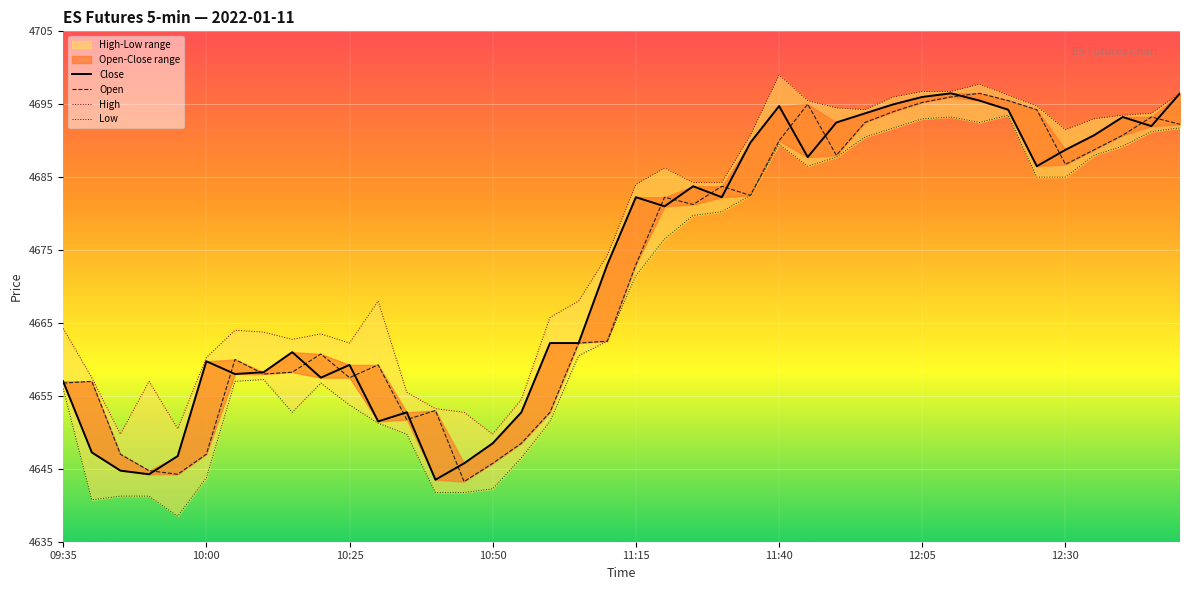

How many lines are shown in the chart?

4